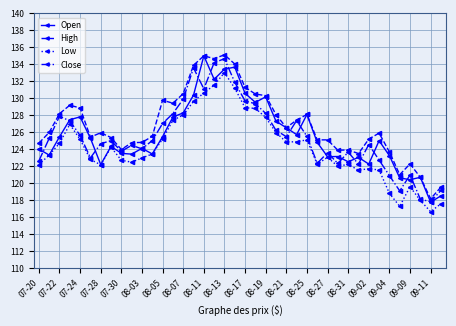

What is the value of the Low point at the 36th from the left?

117.3